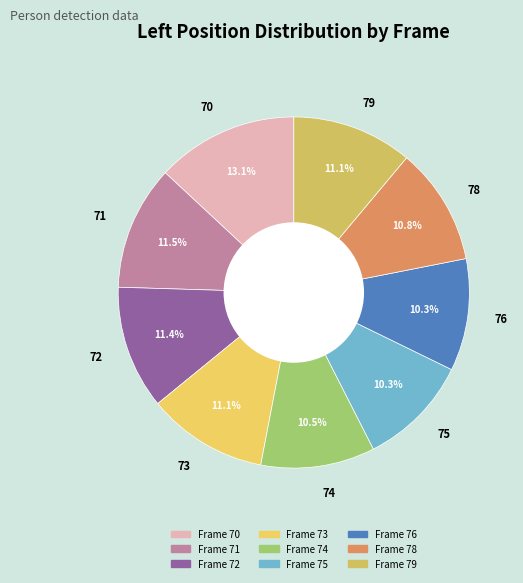

Which slice is the largest?

70